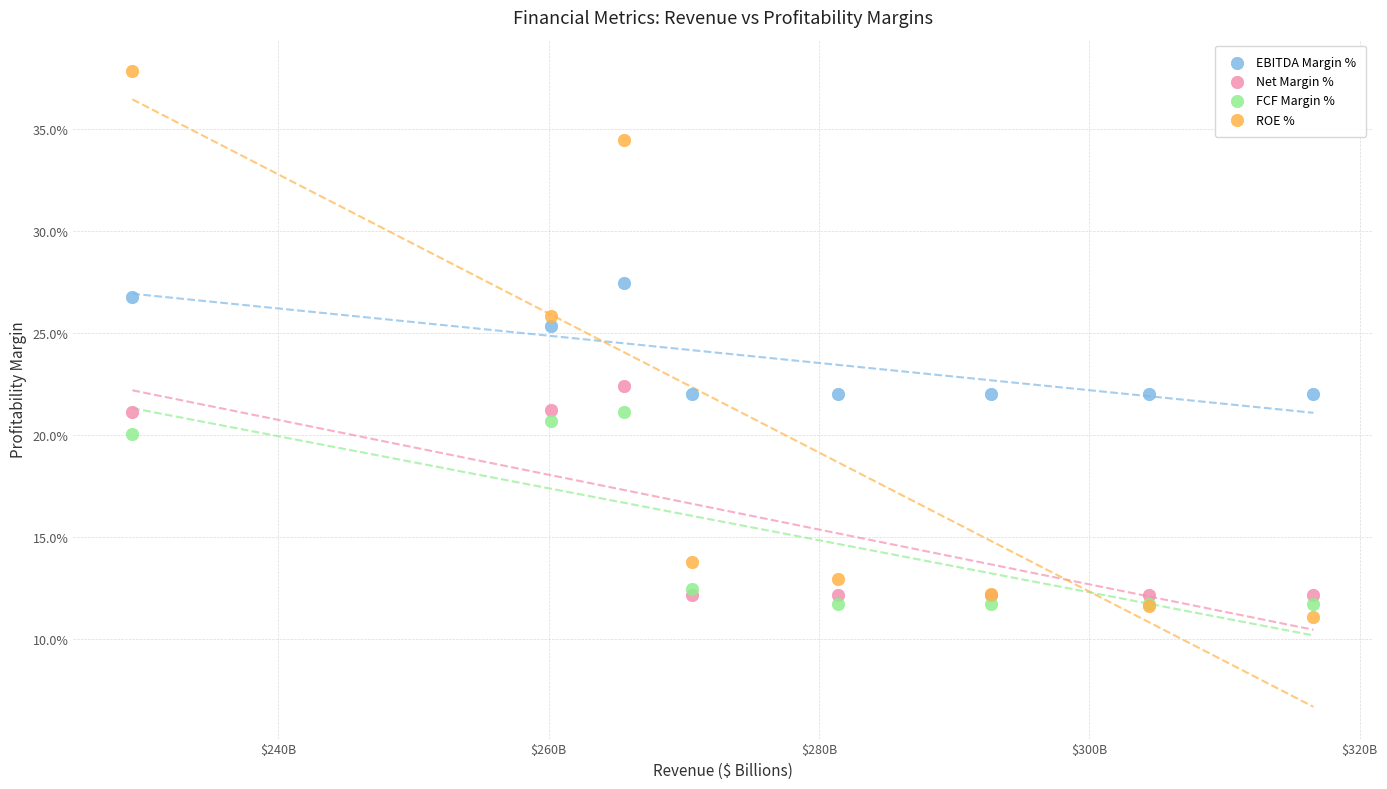

Which series has the widest spread of Y values?

ROE %